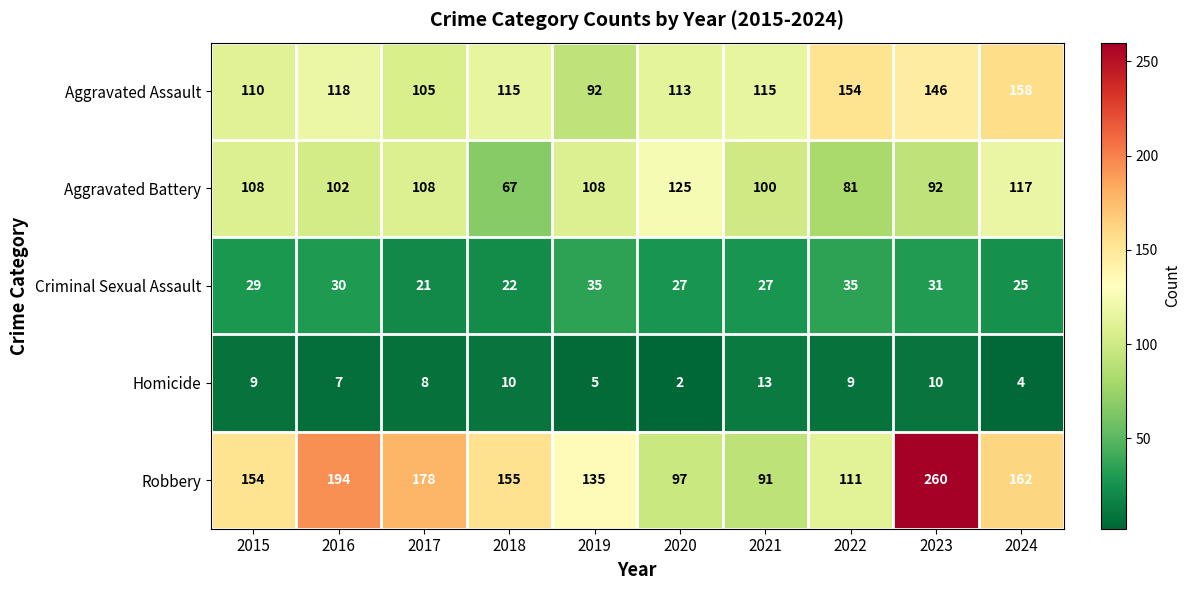

What is the average value of the Robbery series?

154